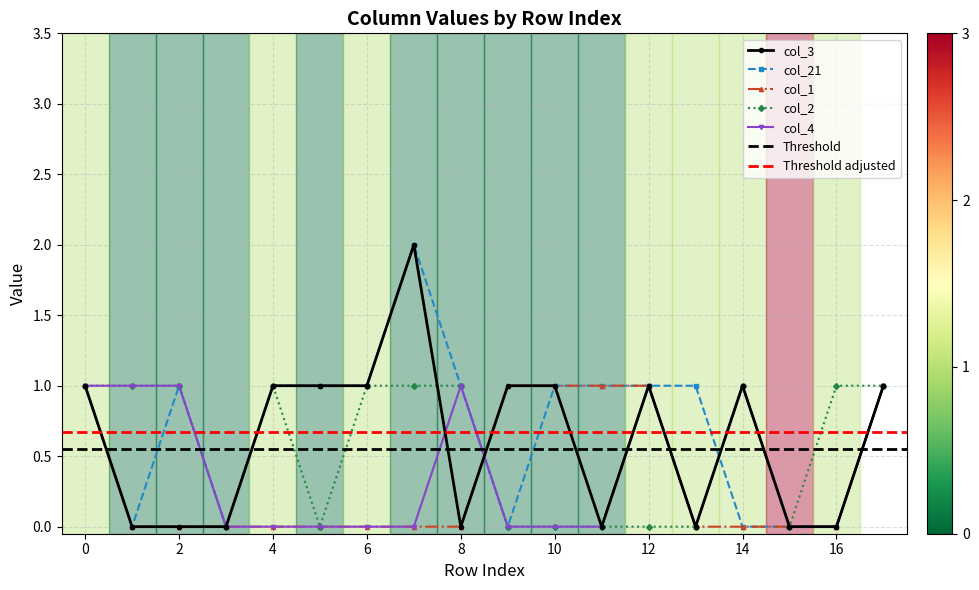

What is the highest value of the col_1 series?

1